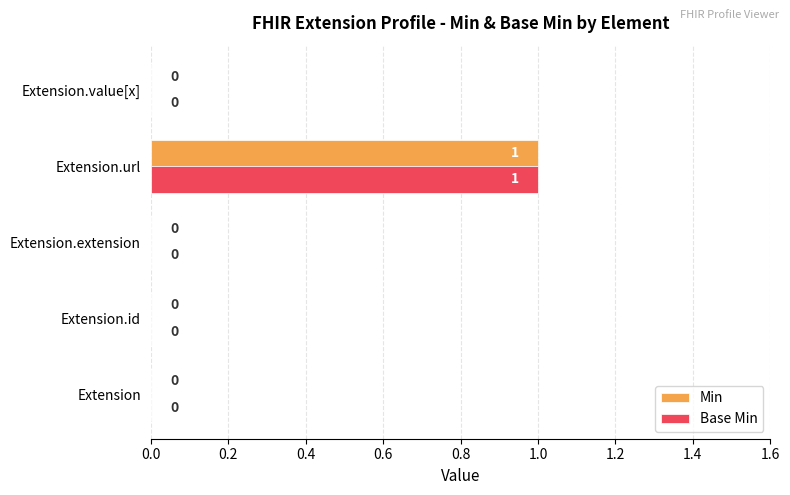

At which label does Base Min reach its peak?

Extension.url